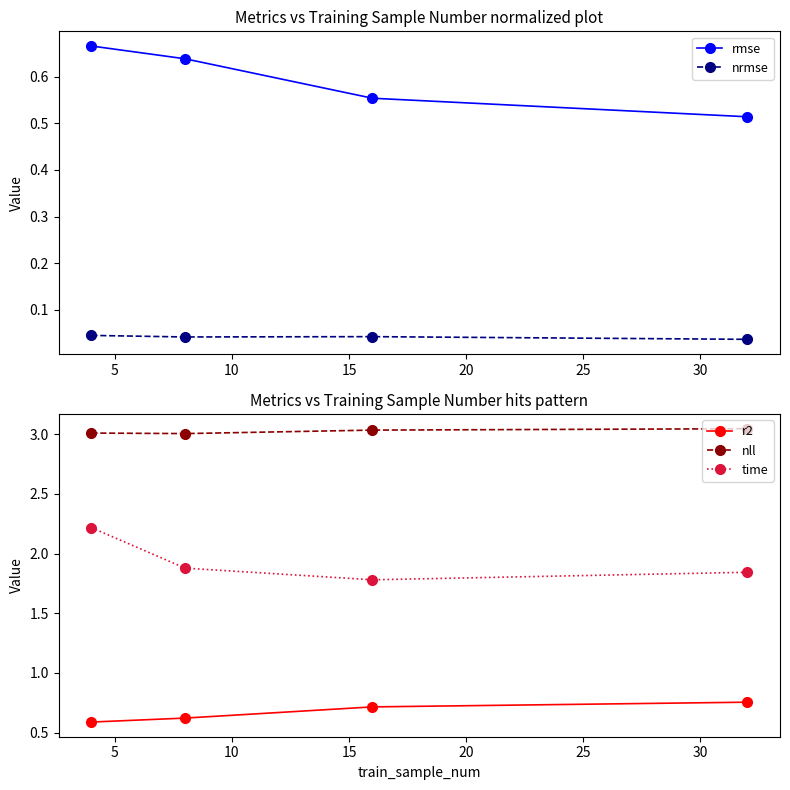

True or false: rmse has more than 1 interior local peaks.

False